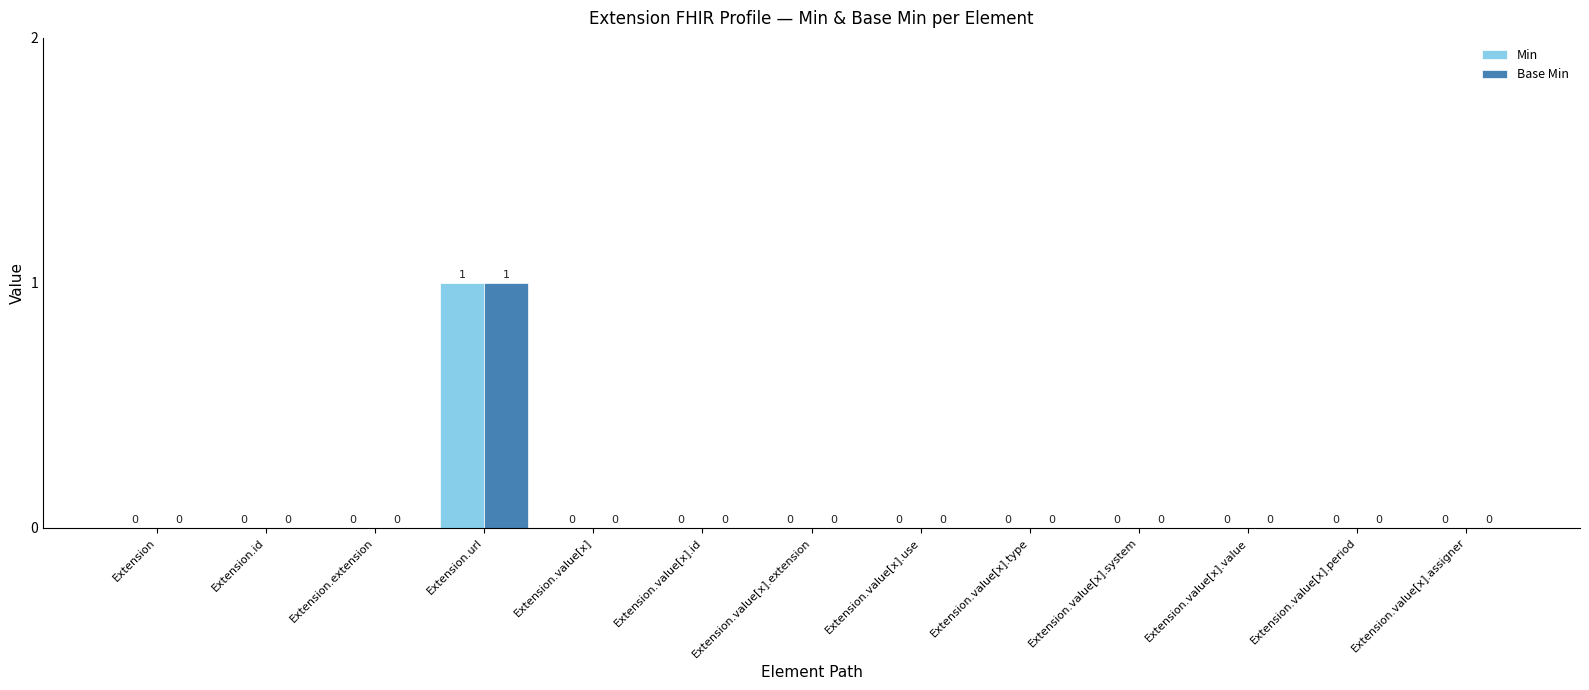

At which category is the sum across all series the highest?

Extension.url